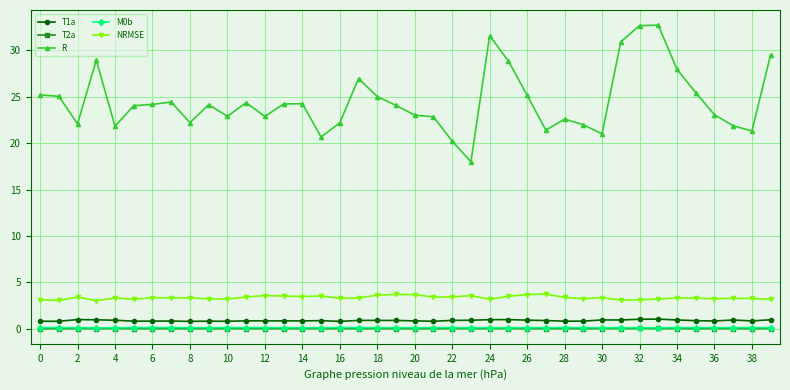

Count the number of categories in the chart.

40